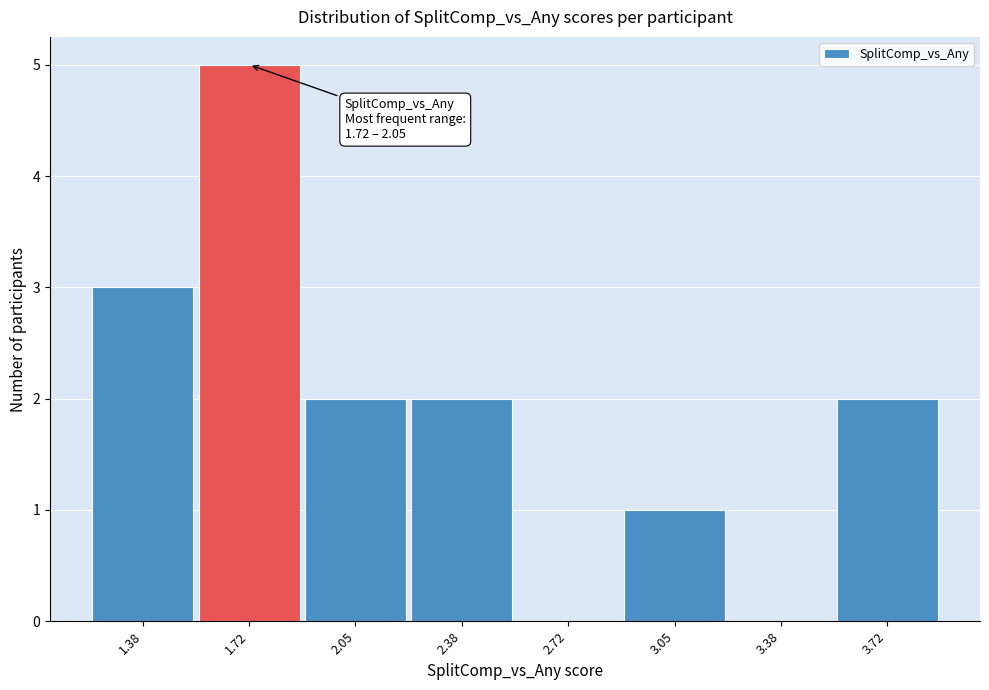

Reading left to right, what are all the values shown in this chart?

1.38=3	1.72=5	2.05=2	2.38=2	2.72=0	3.05=1	3.38=0	3.72=2